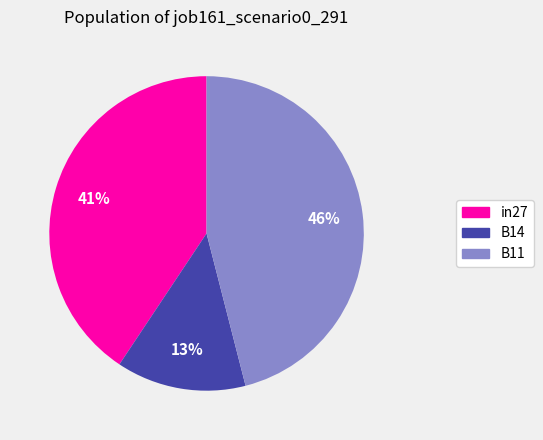

What is the smallest slice in the pie chart?

B14